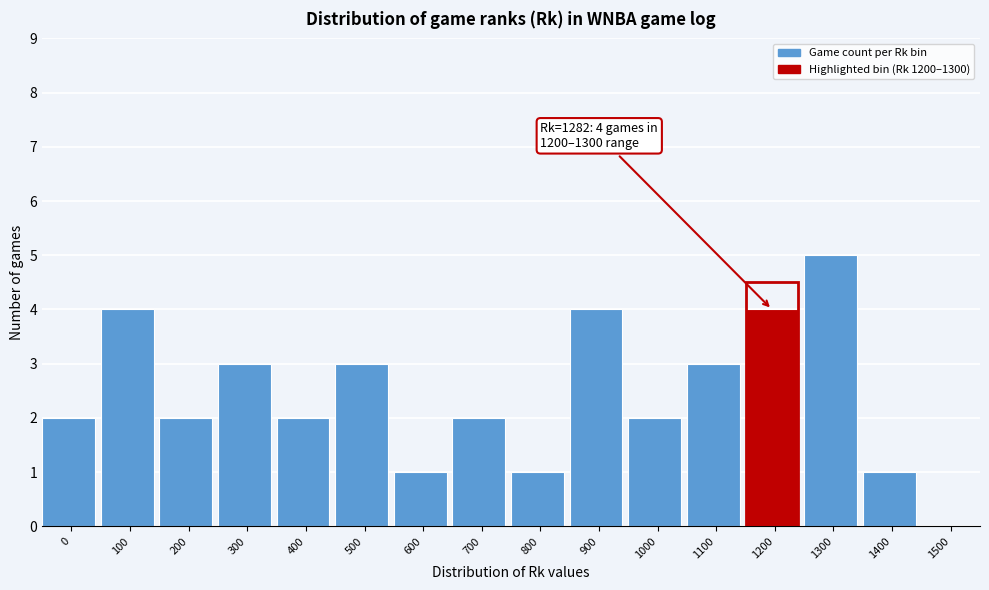

Reading left to right, transcribe all the data shown in this chart.

0=2	100=4	200=2	300=3	400=2	500=3	600=1	700=2	800=1	900=4	1000=2	1100=3	1200=4	1300=5	1400=1	1500=0